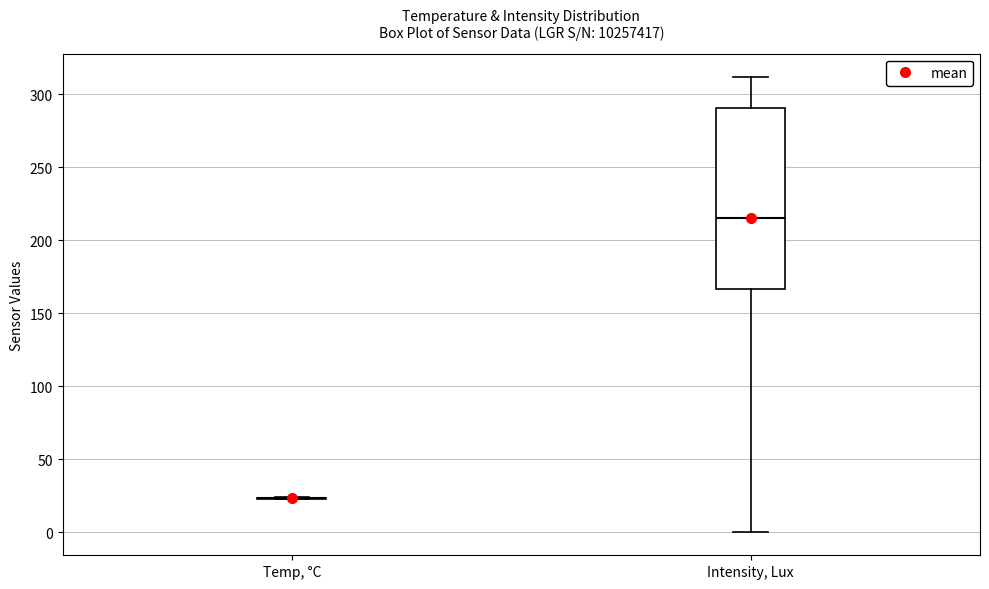

Reading left to right, transcribe this box plot: for each box, give where its median line is, the range the box spans, and where its two whiskers end, as read against the y-axis. The values are not printed on the chart, so give them approximately, as read against the axis.

Temp, °C: box collapsed to a line at 25, whiskers 25 to 25
Intensity, Lux: median 215, box 165 to 290, whiskers 0 to 310